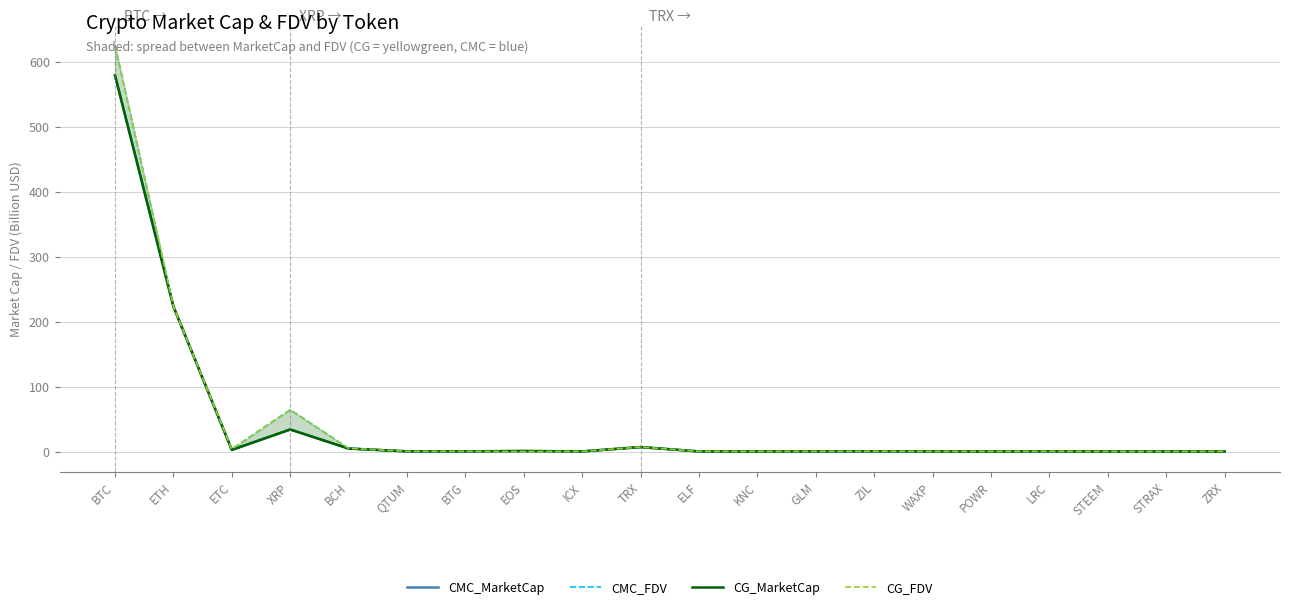

True or false: CMC_FDV and CG_FDV cross at least once.

True